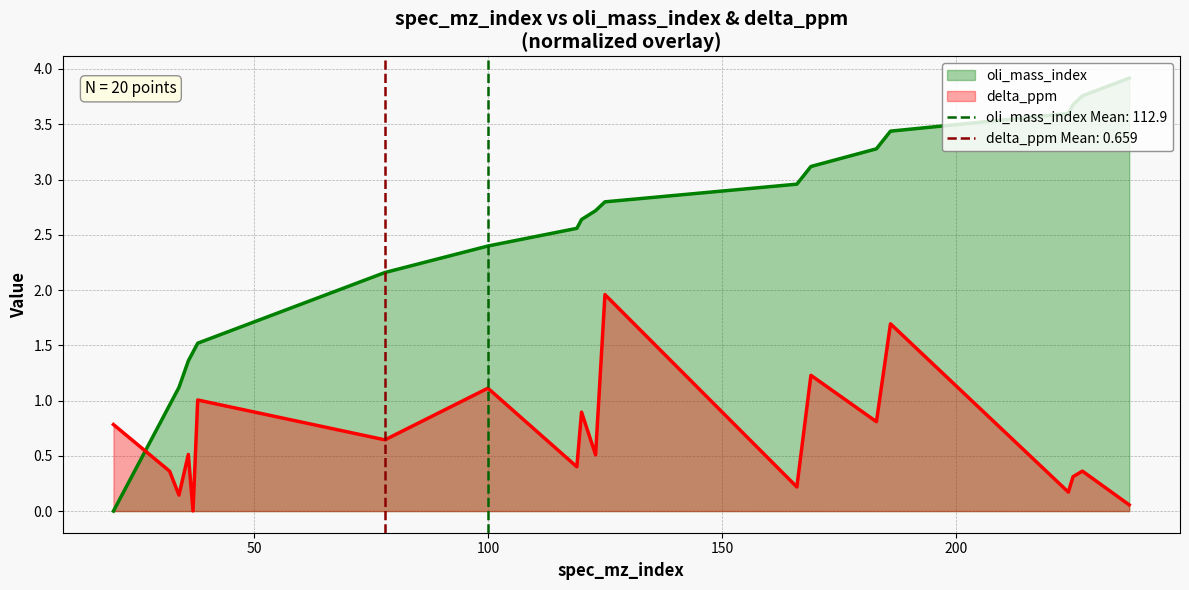

Which series ends up on top after the final intersection of oli_mass_index and delta_ppm?

oli_mass_index